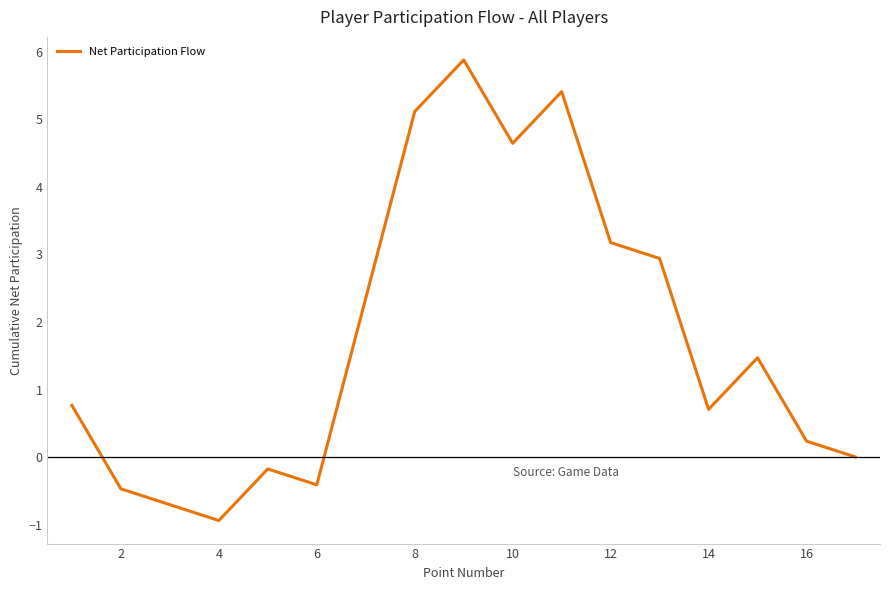

What is the minimum value shown in the chart?

-0.9